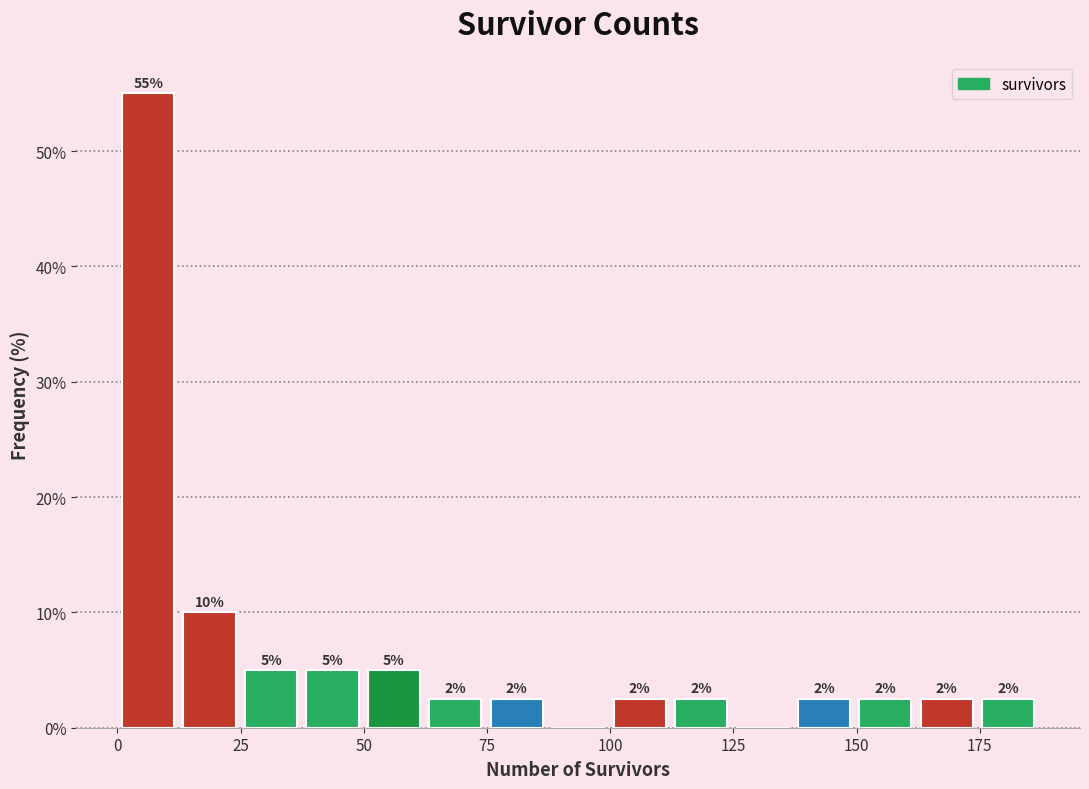

Around what value on the x-axis is the tallest bar? Give the approximate position of its centre, as read against the axis.

5